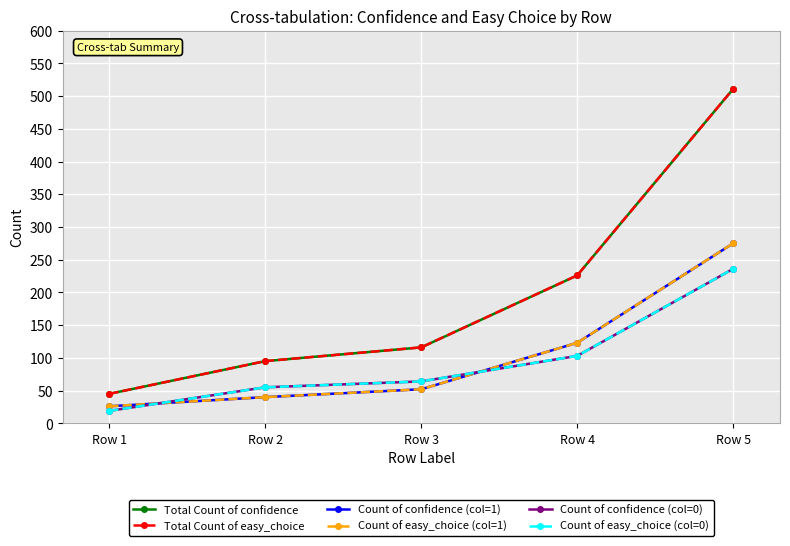

How many times do Count of confidence (col=0) and Count of easy_choice (col=1) cross each other?

2